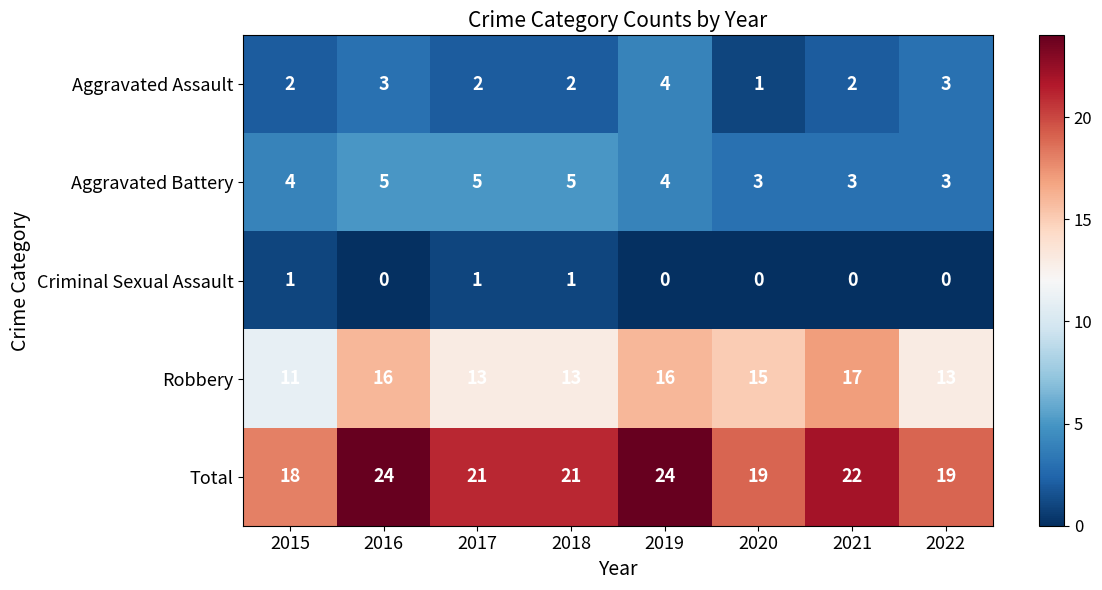

Between 2015 and 2022, which series saw the biggest shift?

Robbery